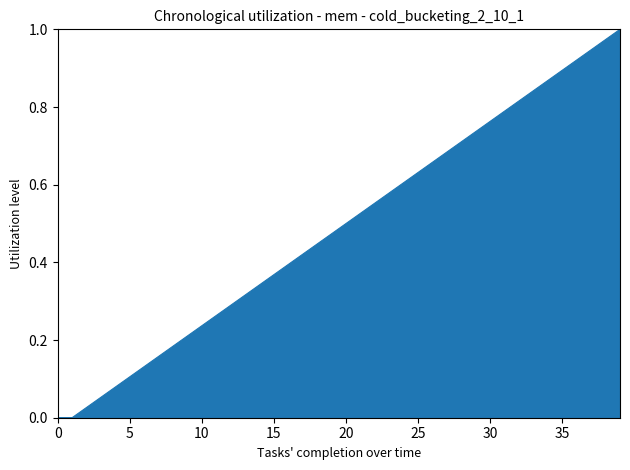

How many lines are shown in the chart?

1